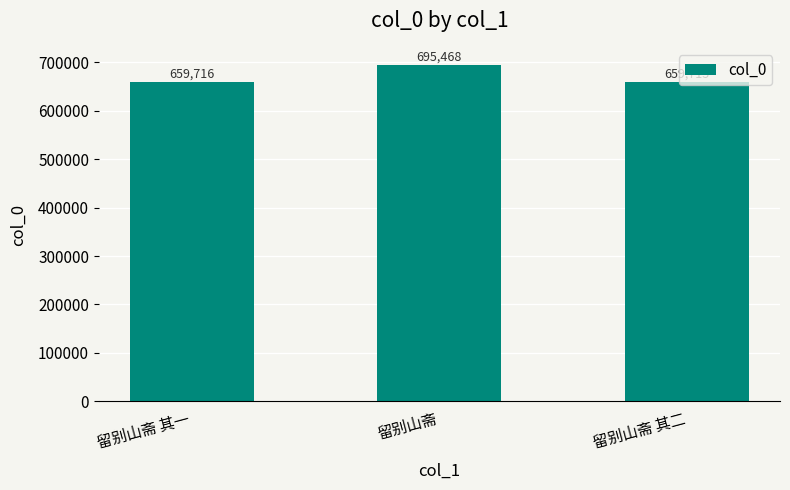

The value at 留别山斋 其二 is 231960. True or false?

False